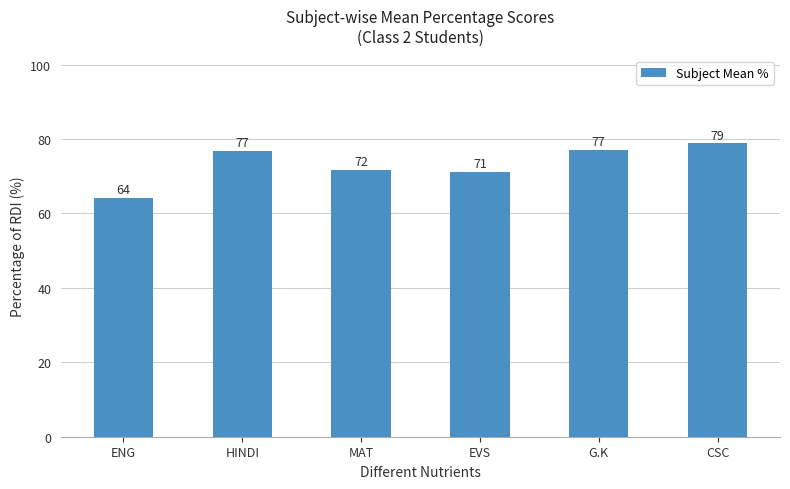

Which category has the highest value across all series?

CSC